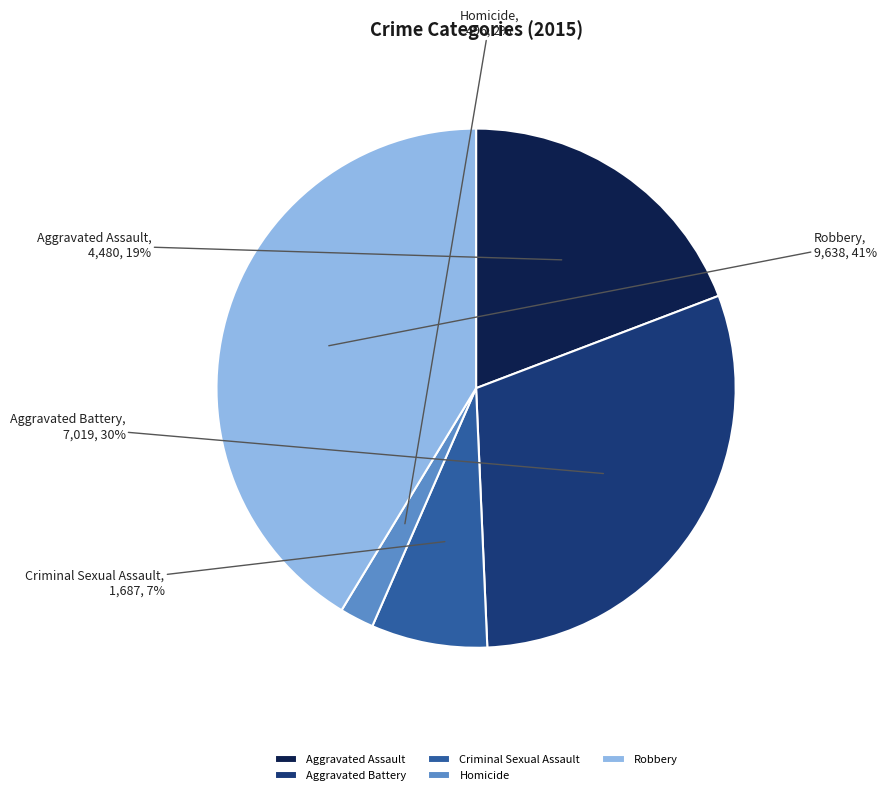

True or false: Aggravated Battery accounts for 30% of the total.

True